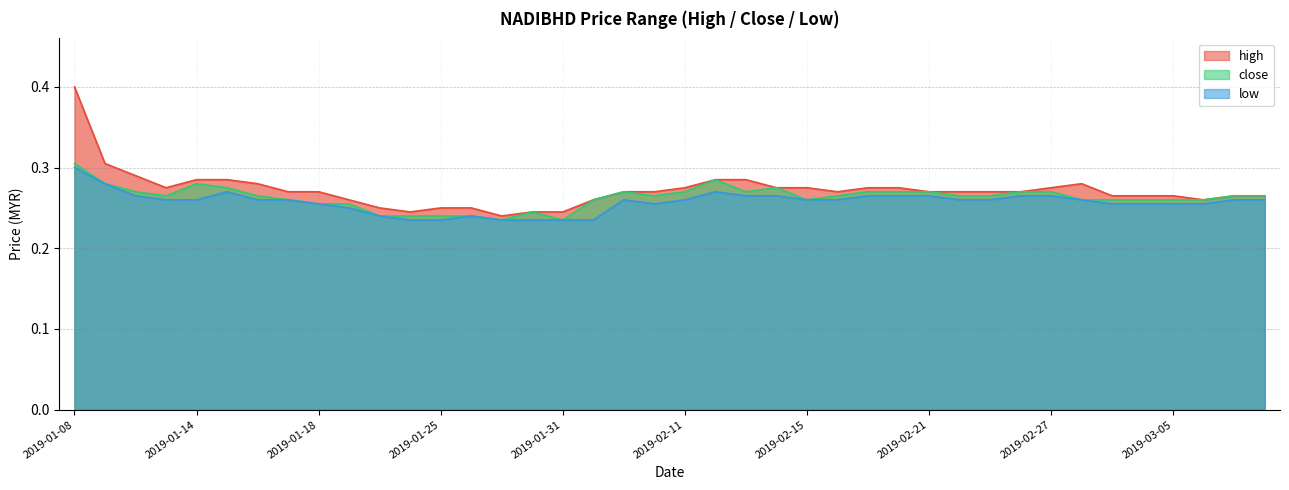

True or false: low has a value of 0.4 at 2019-02-12.

False